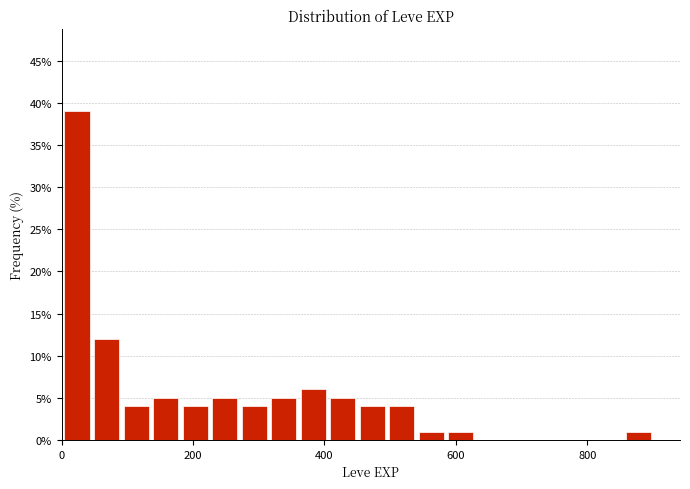

Around what value on the x-axis is the tallest bar? Give the approximate position of its centre, as read against the axis.

20